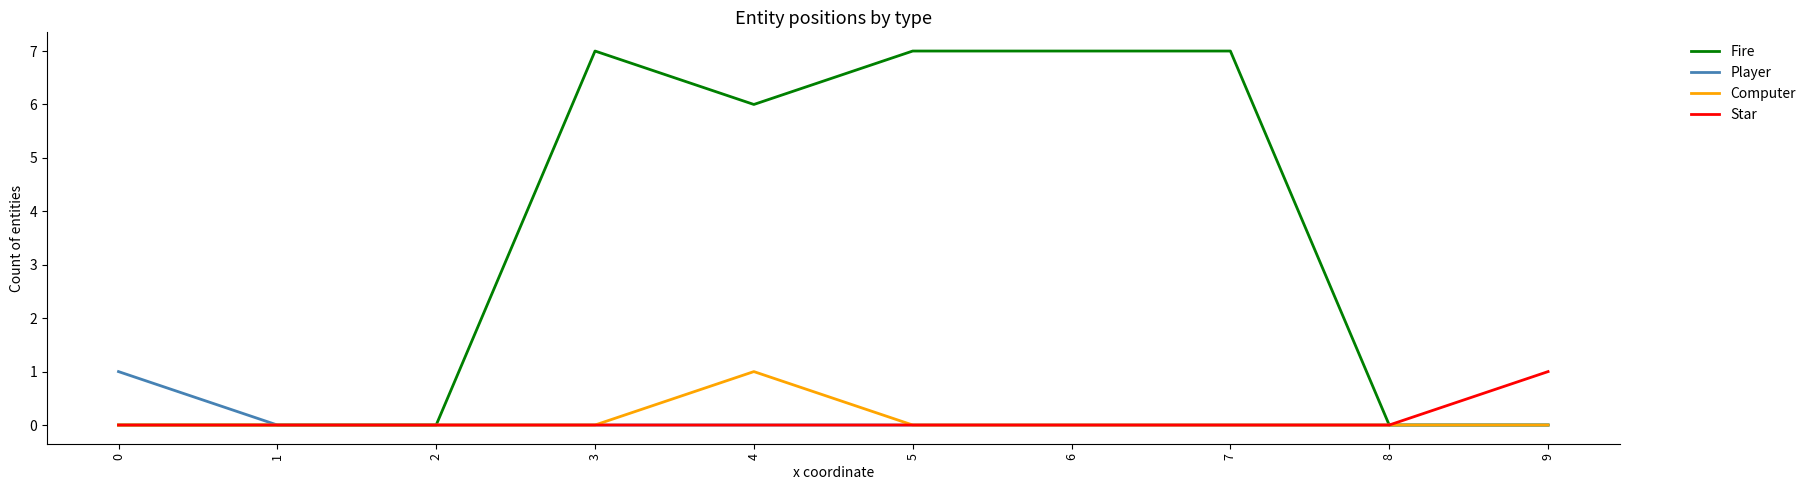

What is the sum of all Computer values?

1